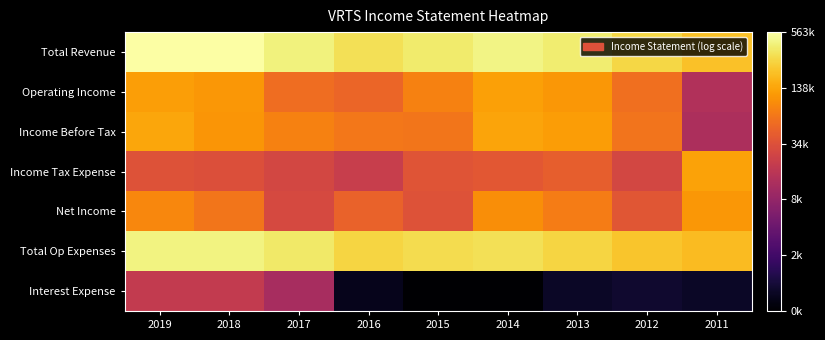

Reading left to right, list all the values displayed in this chart.

Total Revenue: 2019=13.2	2018=13.2	2017=13.0	2016=12.7	2015=12.9	2014=13.0	2013=12.9	2012=12.5	2011=12.2
Operating Income: 2019=11.7	2018=11.6	2017=11.0	2016=10.8	2015=11.3	2014=11.8	2013=11.6	2012=11.0	2011=9.5
Income Before Tax: 2019=11.9	2018=11.6	2017=11.3	2016=11.2	2015=11.1	2014=11.8	2013=11.7	2012=11.1	2011=9.5
Income Tax Expense: 2019=10.5	2018=10.4	2017=10.2	2016=10.0	2015=10.5	2014=10.6	2013=10.7	2012=10.2	2011=11.8
Net Income: 2019=11.4	2018=11.1	2017=10.3	2016=10.8	2015=10.5	2014=11.5	2013=11.2	2012=10.5	2011=11.6
Total Op Expenses: 2019=13.0	2018=13.0	2017=12.8	2016=12.5	2015=12.6	2014=12.7	2013=12.5	2012=12.3	2011=12.2
Interest Expense: 2019=9.9	2018=9.9	2017=9.4	2016=6.6	2015=6.2	2014=6.2	2013=6.7	2012=6.8	2011=6.7